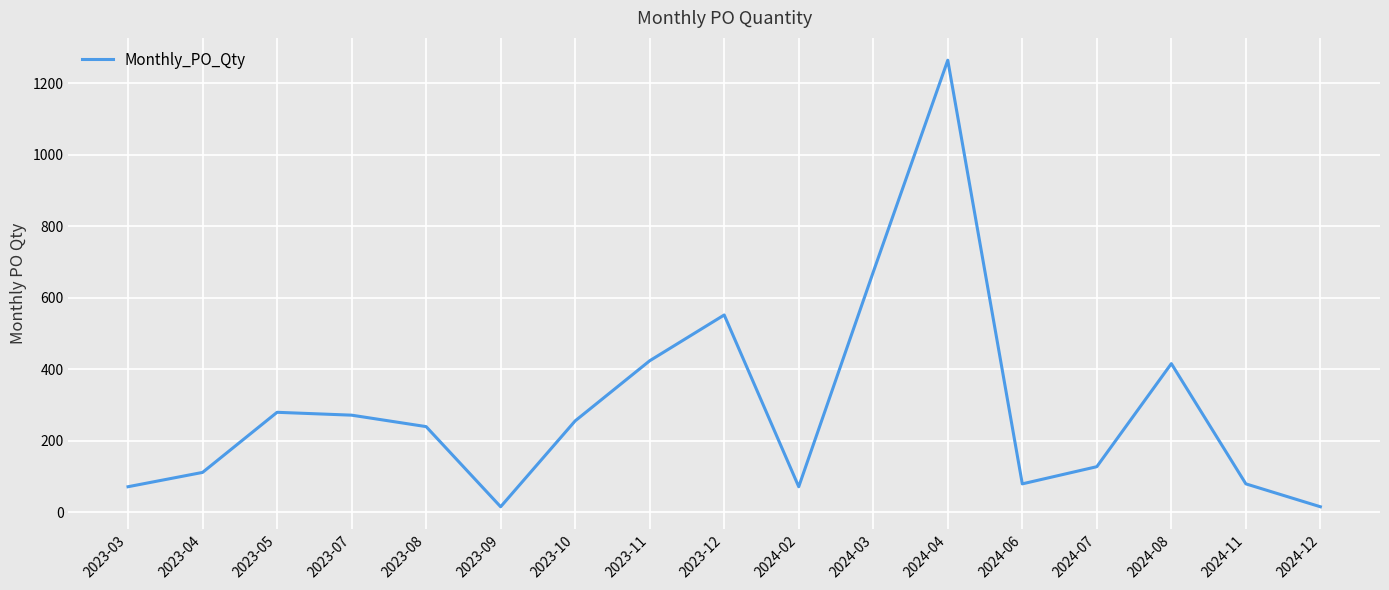

Reading left to right, extract all data points from this chart.

72	112	280	272	240	16	256	424	552	72	672	1264	80	128	416	80	16